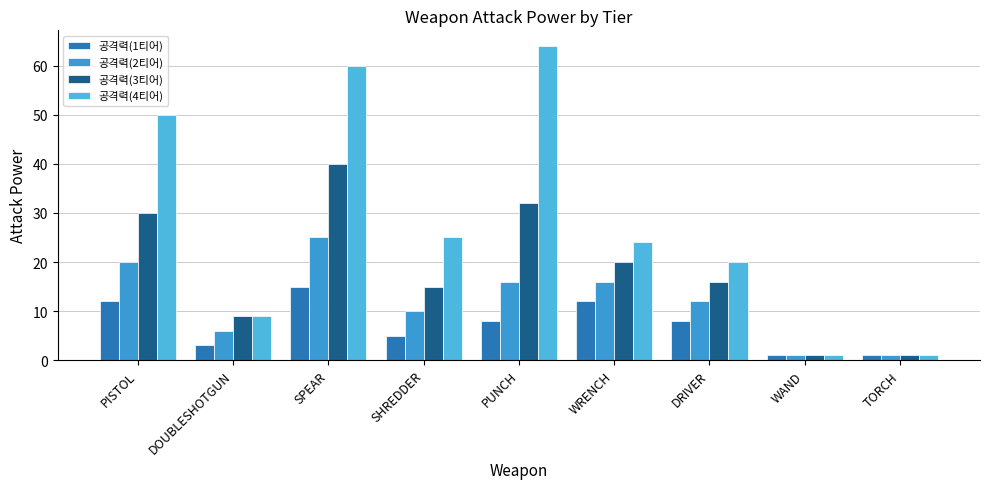

True or false: 공격력(4티어) has a value of 50 at PISTOL.

True